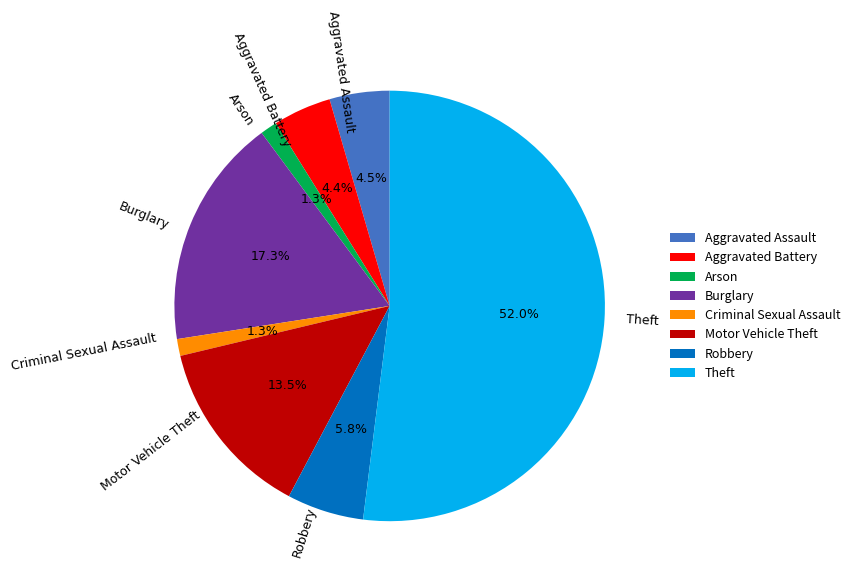

How many slices are in this pie chart?

8